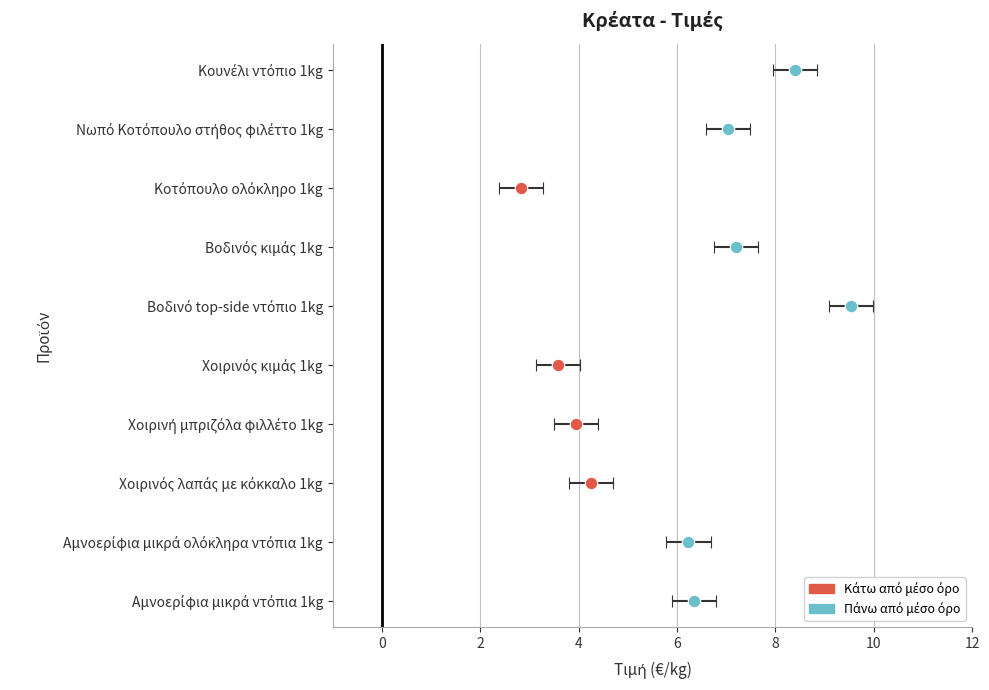

The chart shows a value of 9.5 at Βοδινό top-side ντόπιο 1kg. True or false?

True